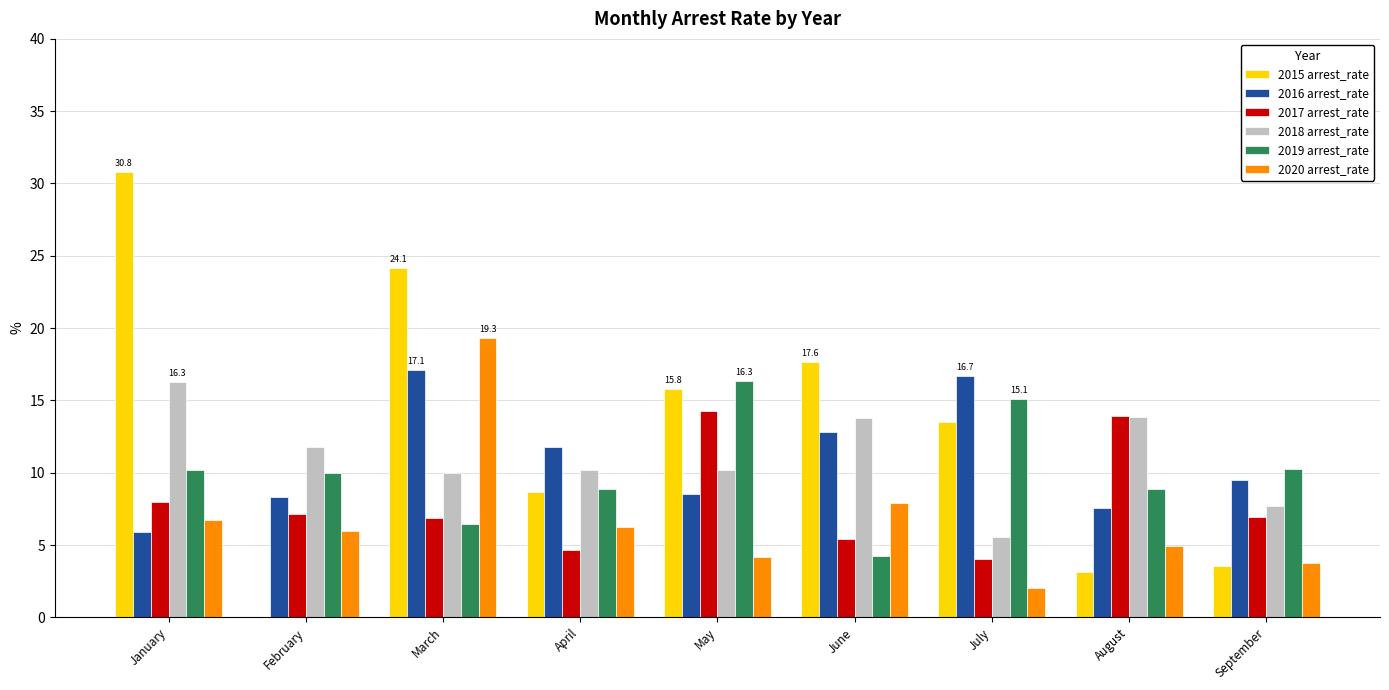

Is it true that 2016 arrest_rate equals 21.7 at June?

False